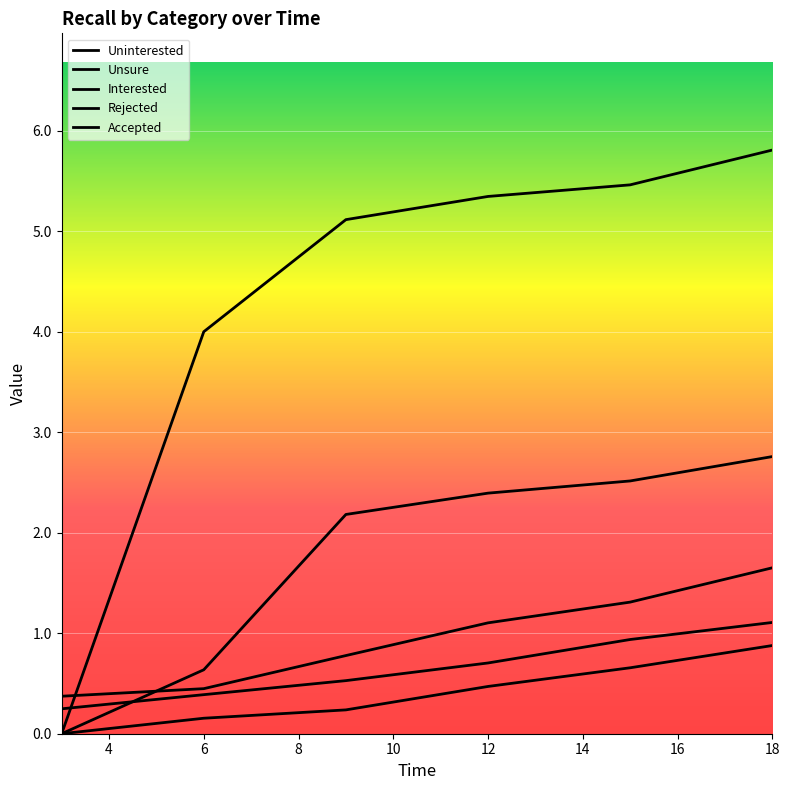

True or false: Unsure has more than 0 interior local peaks.

False